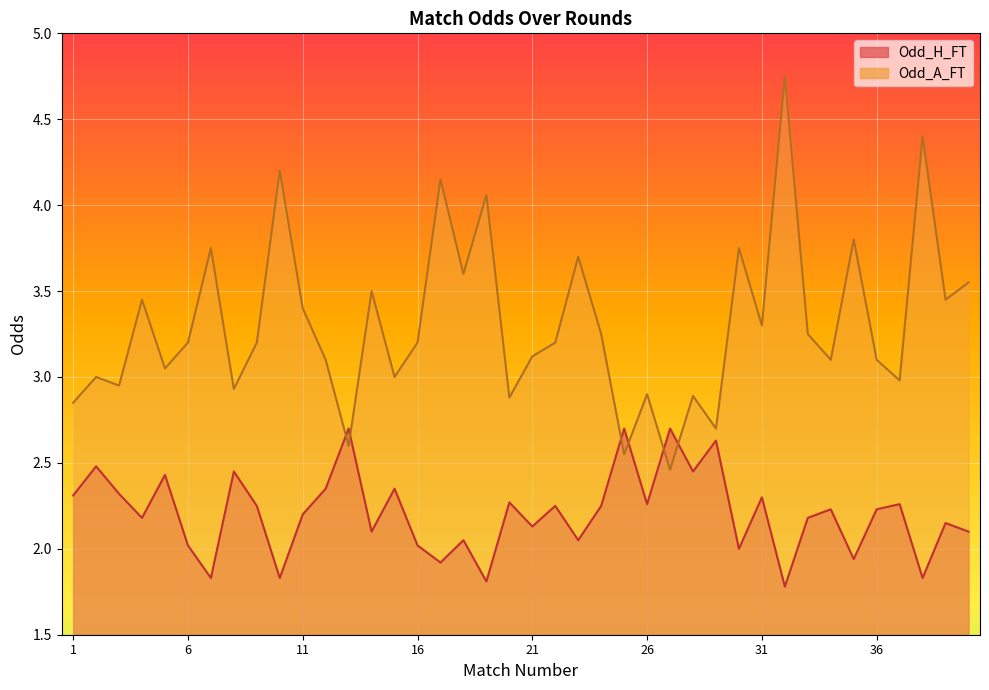

What is the sum of all Odd_A_FT values?

132.3